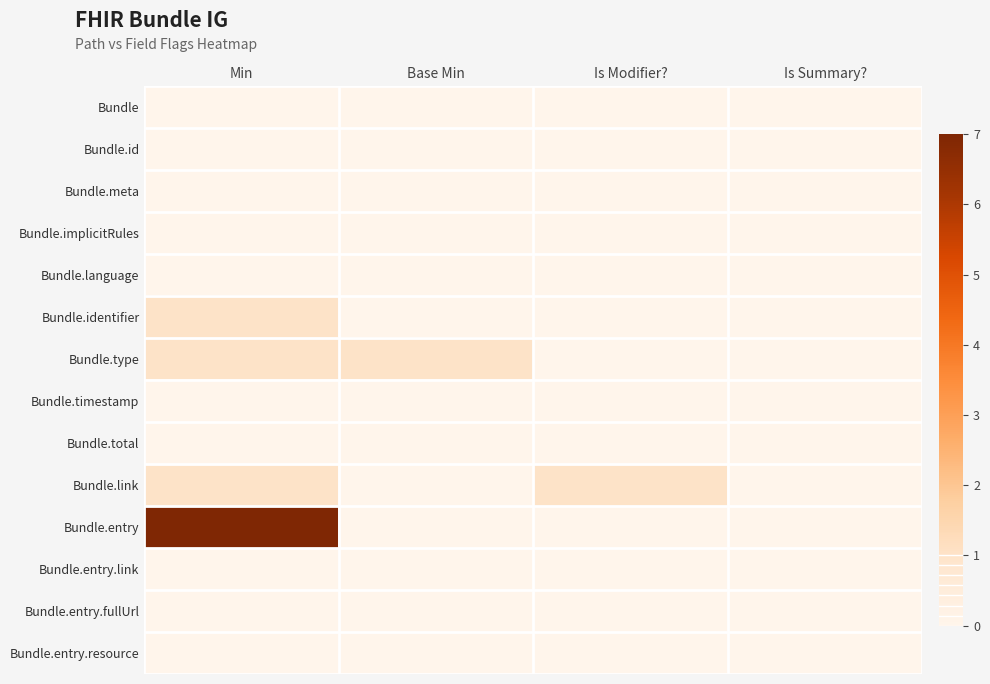

At which category is the sum across all series the highest?

Min